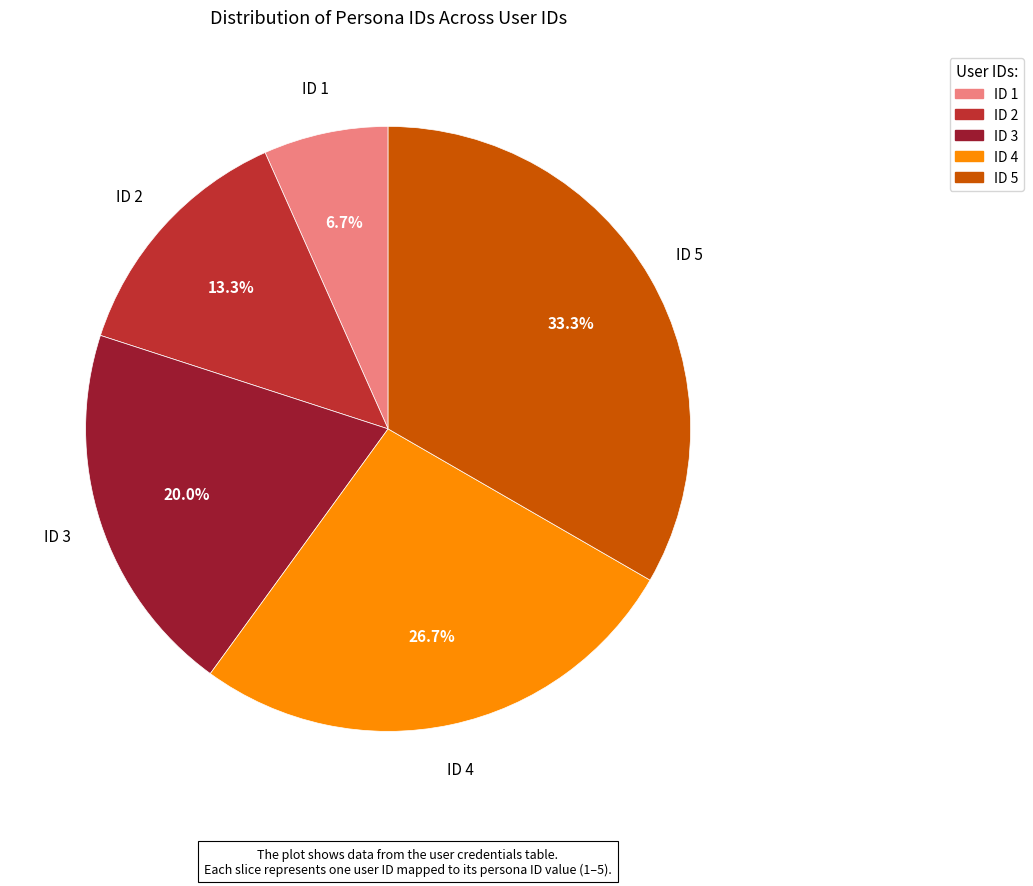

To the nearest percent, what is the difference between the largest and smallest slice percentages?

27%